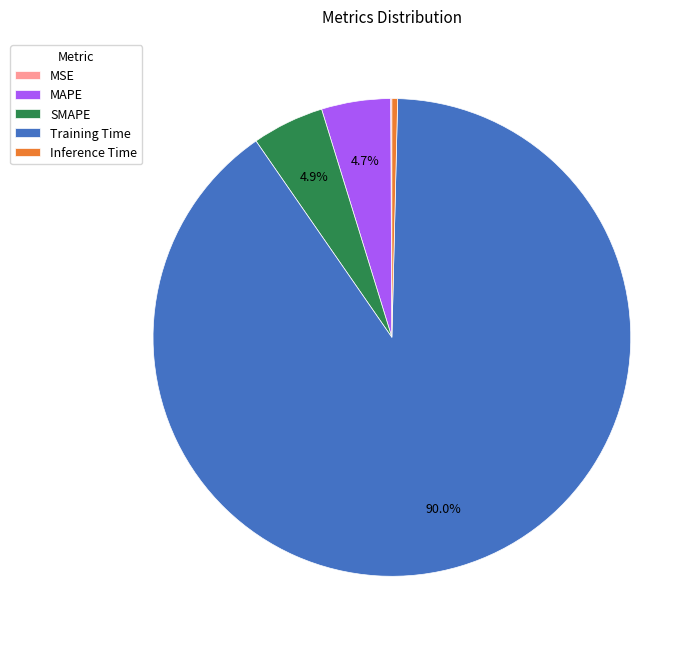

To the nearest percent, what is the average slice percentage?

20%